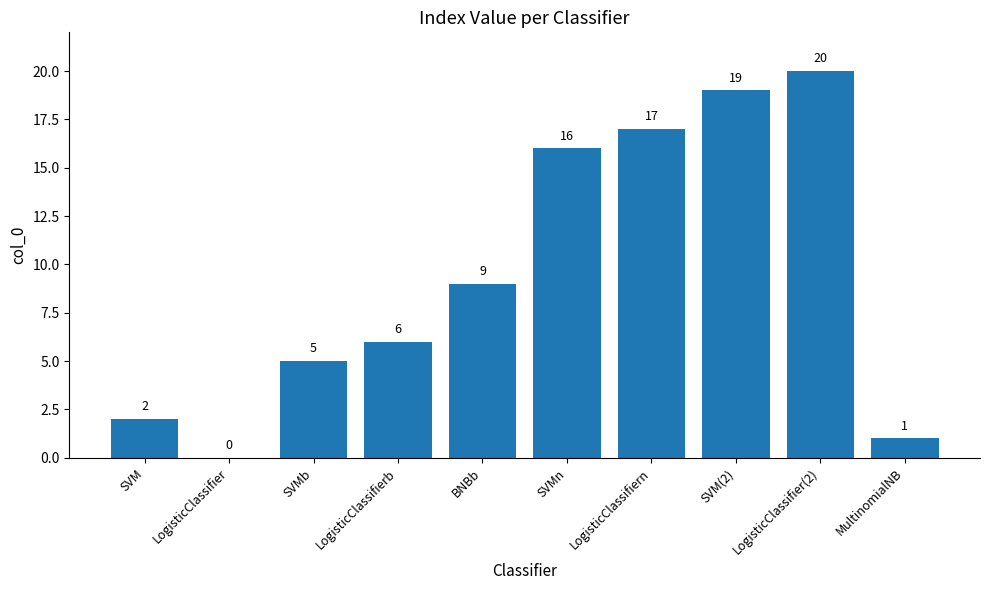

Which has a higher value, SVM or LogisticClassifier(2)?

LogisticClassifier(2)